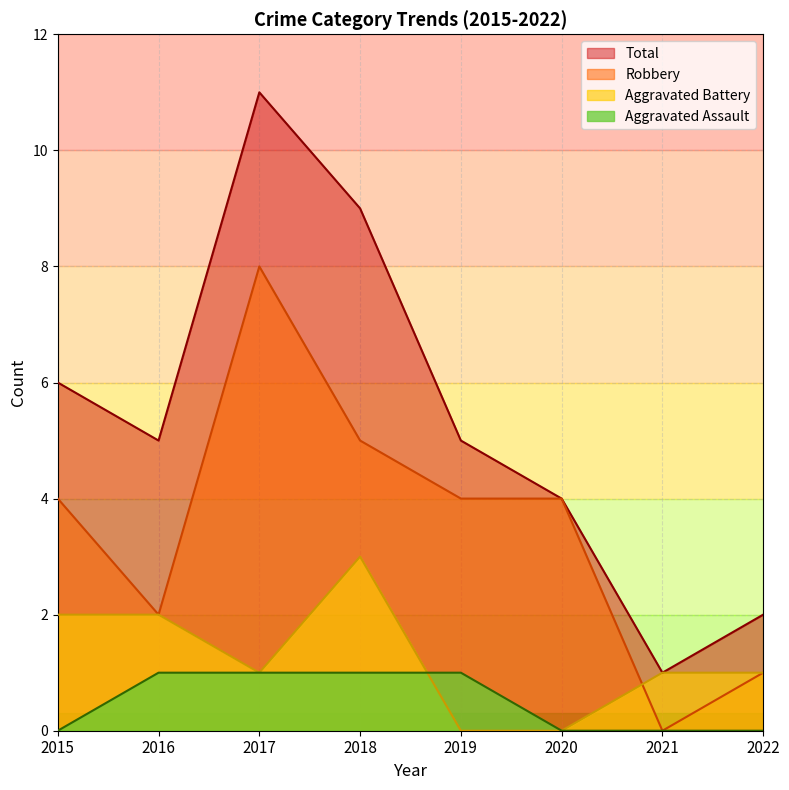

Which series has the largest range (max minus min)?

Total